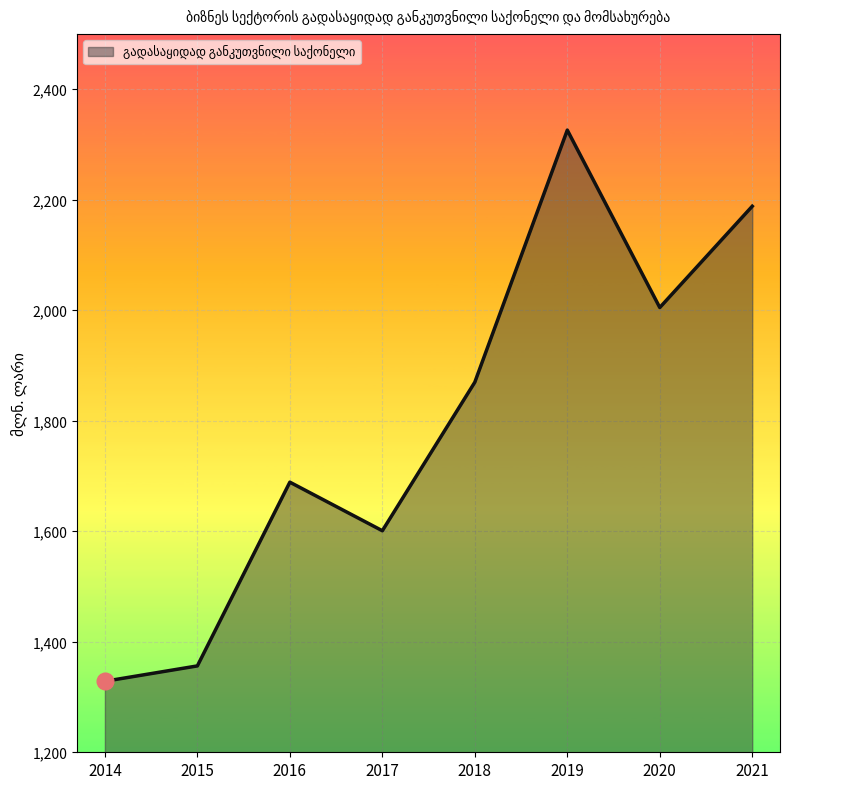

Count the number of data series in this chart.

1